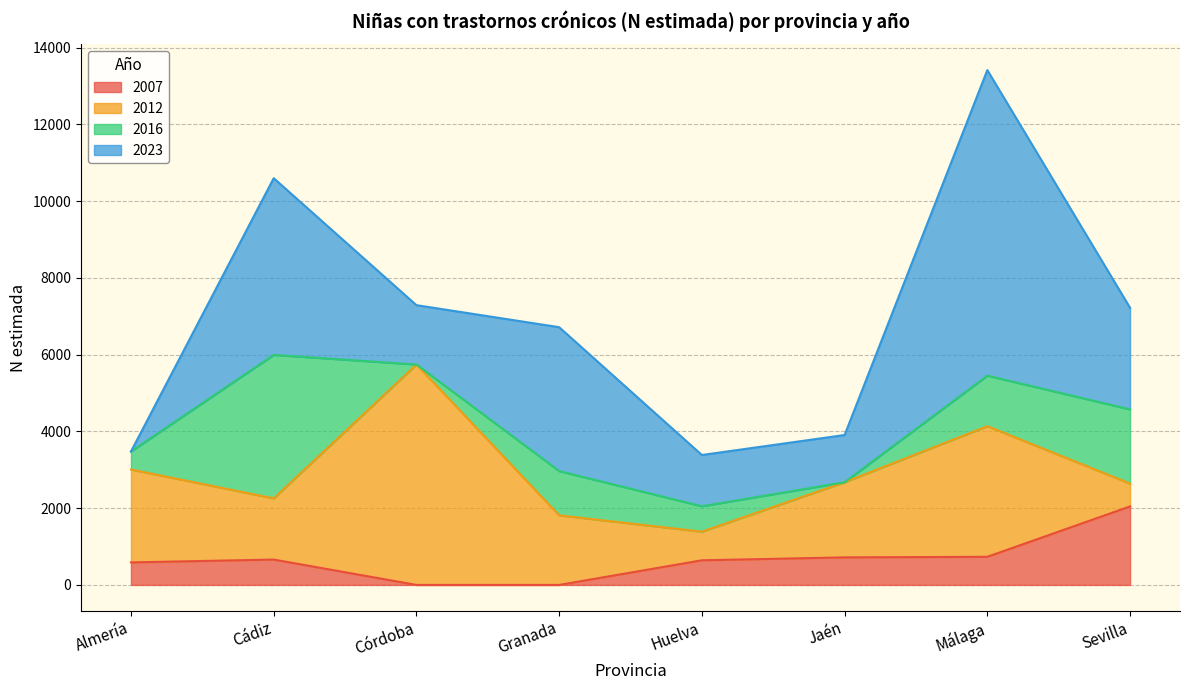

Is the value of 2012 at Jaén greater than the value of 2023 at Málaga?

No